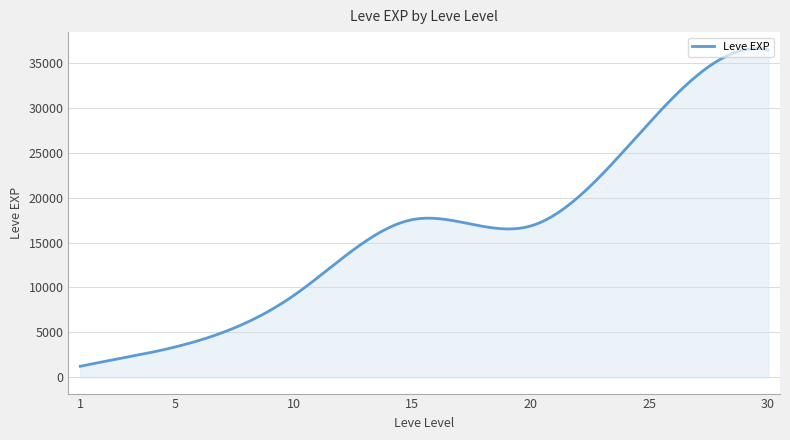

What is the difference between the maximum and minimum values?

35426.0